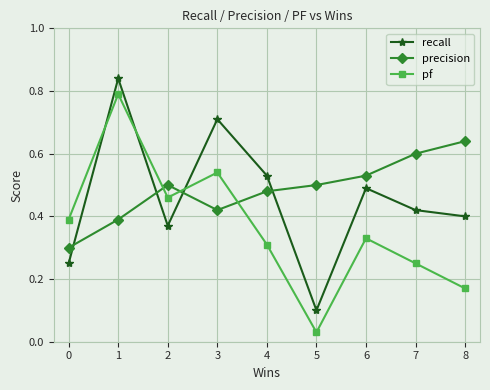

How many lines are shown in the chart?

3